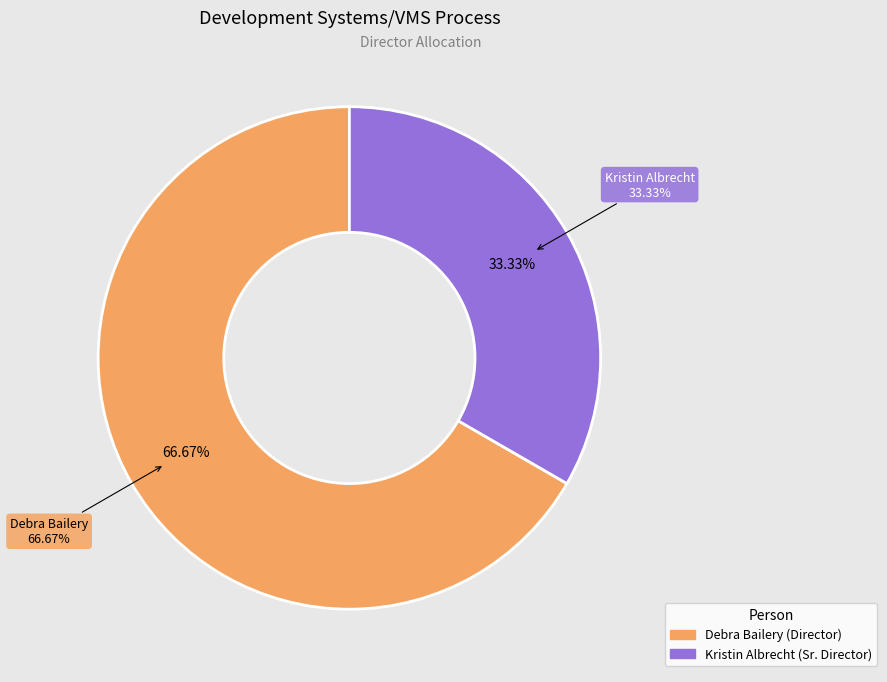

How many slices are in this pie chart?

2